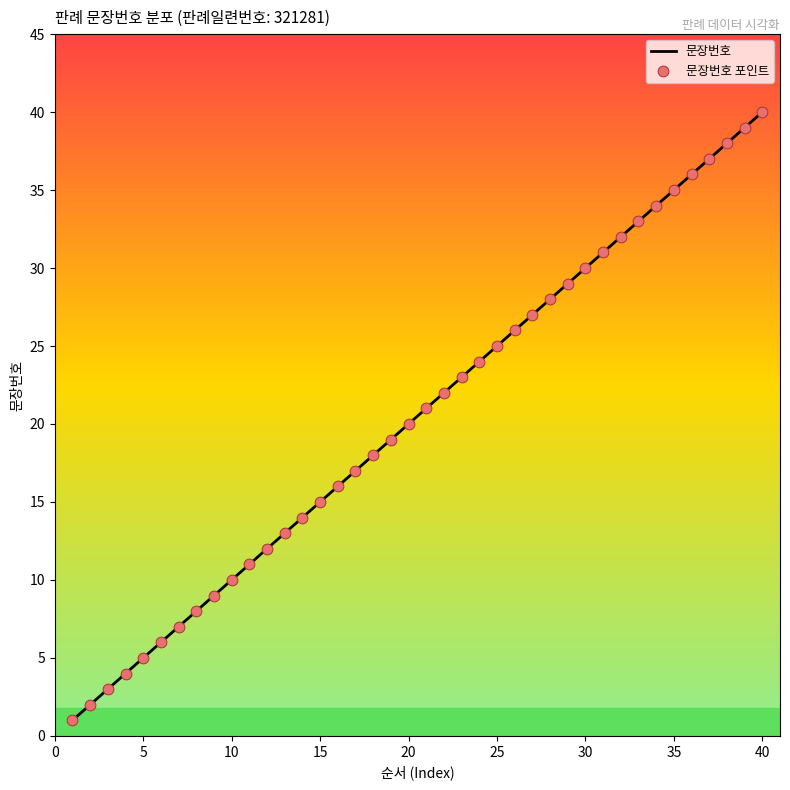

What is the greatest value displayed?

40